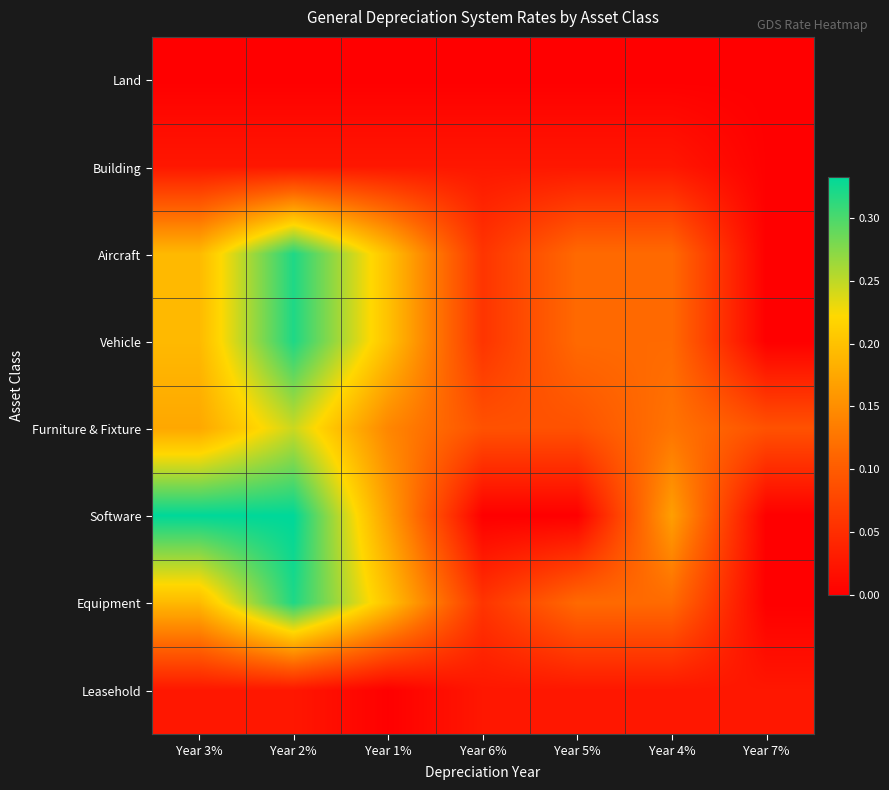

What is the total value across all series at Year 2%?

1.6